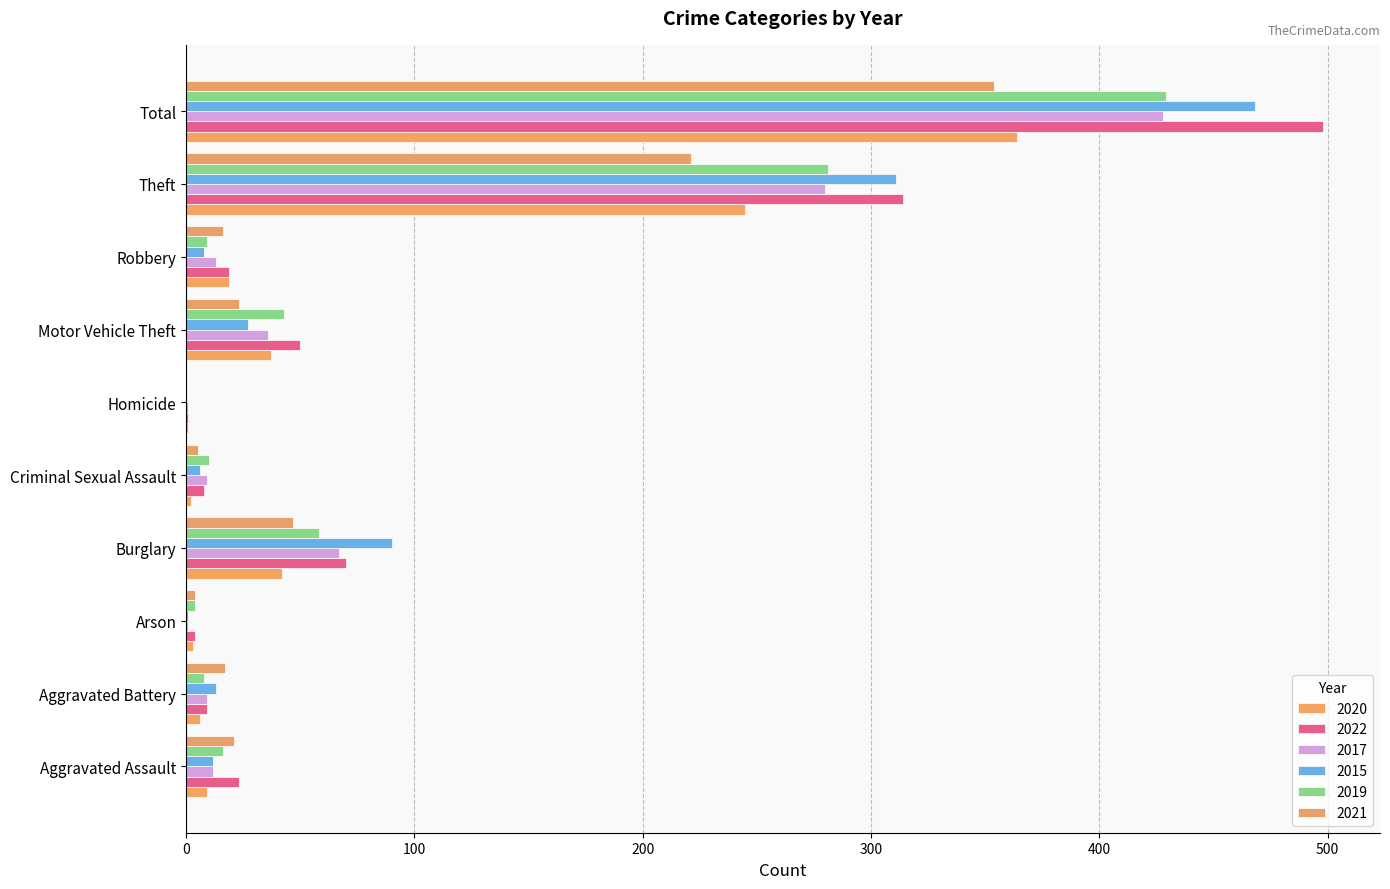

Which category has the highest value across all series?

Total